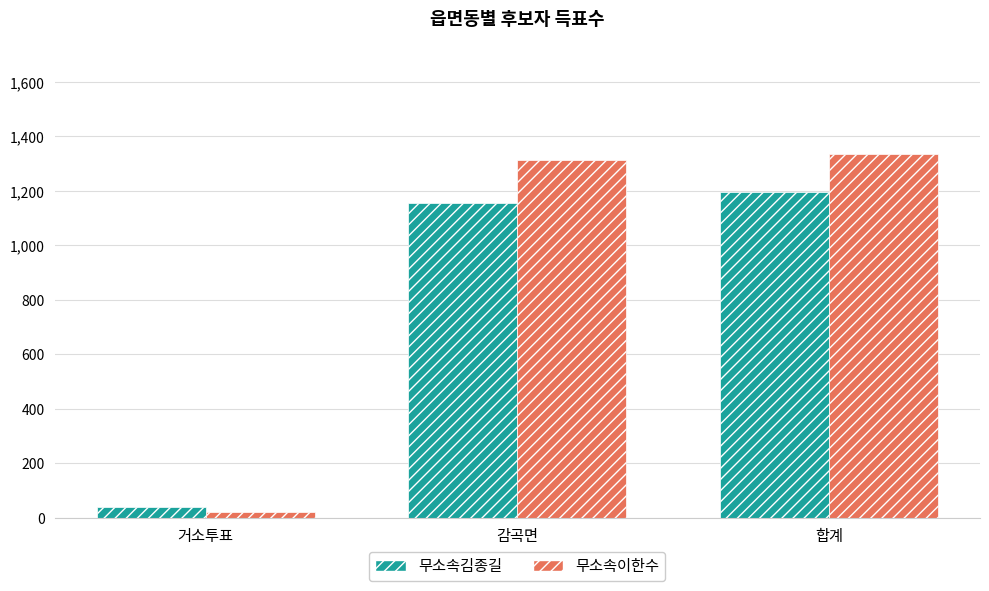

What is the value of the 무소속이한수 bar at the 3rd from the left?

1334